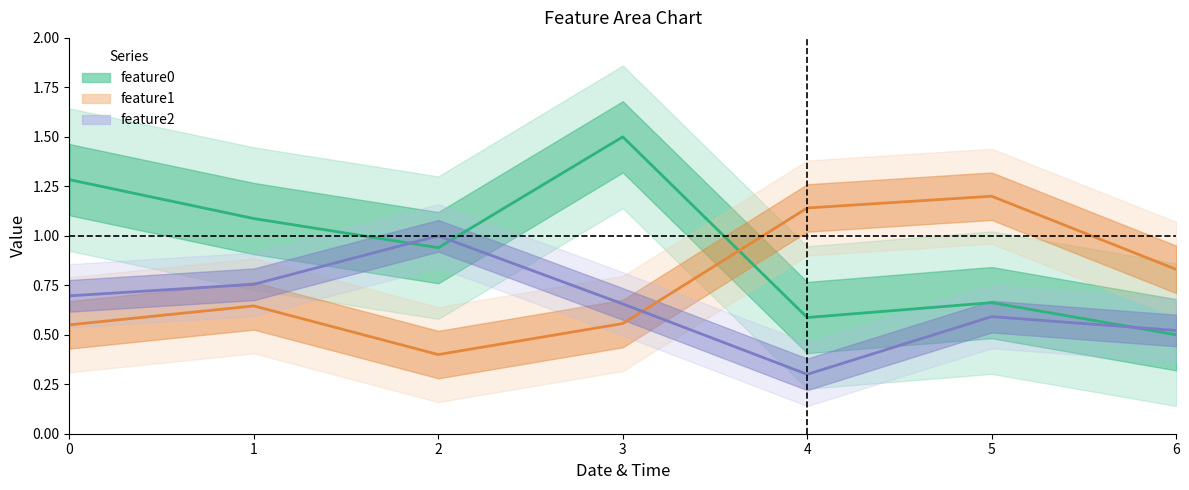

Is this an area chart (filled region under the line)?

No